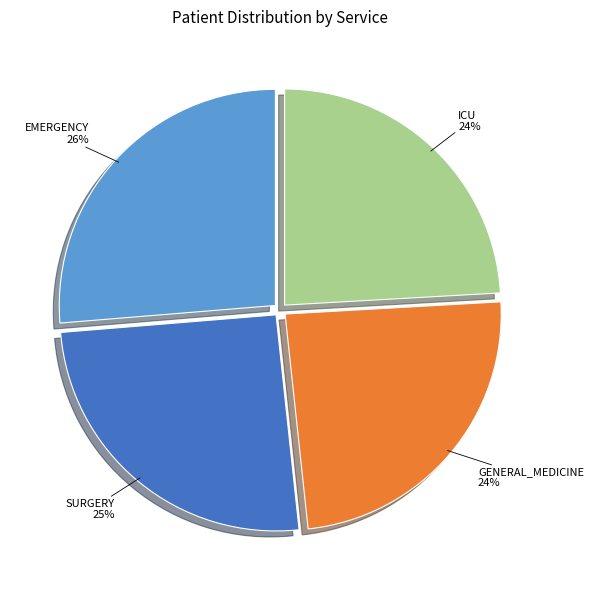

What is the ratio of the value at GENERAL_MEDICINE to the value at ICU?

1.0